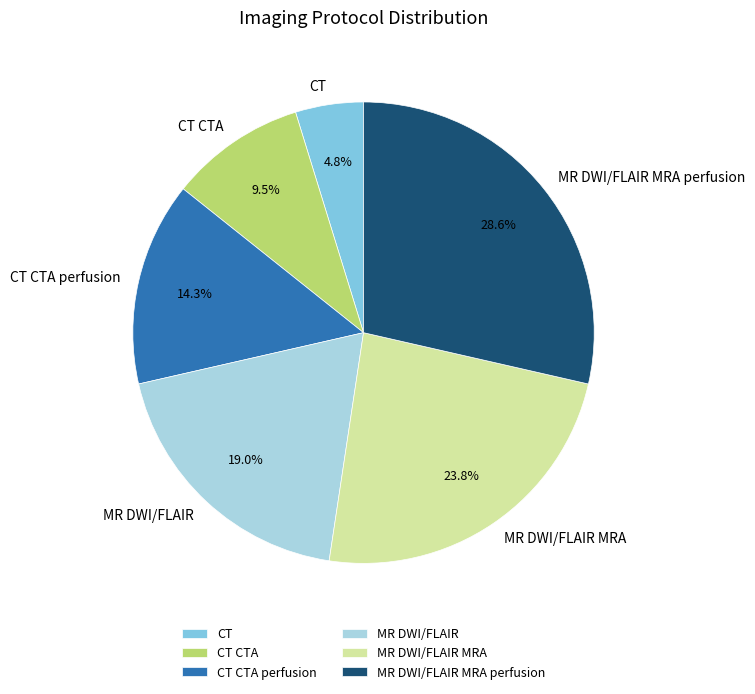

How many slices are in this pie chart?

6